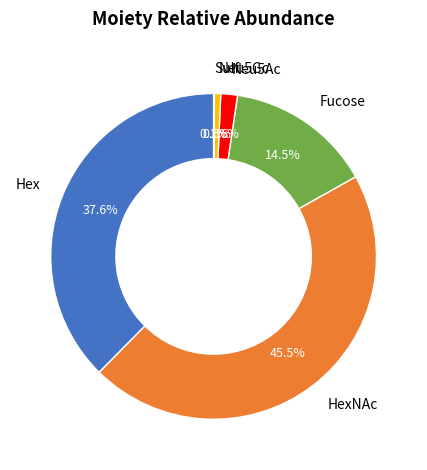

Do Hex and Fucose together represent more than half of the pie?

Yes